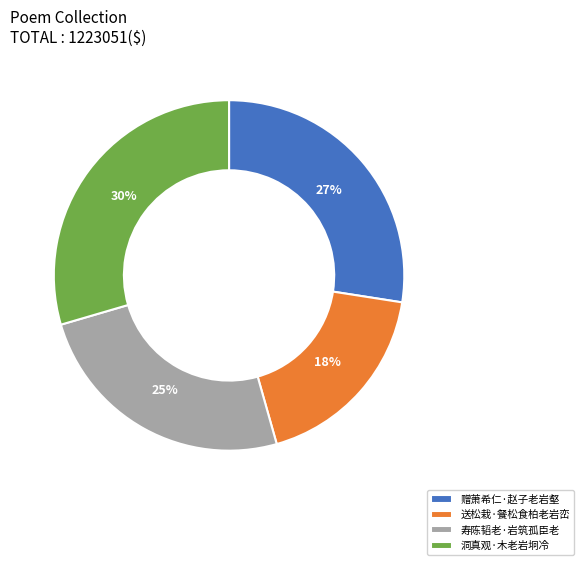

Approximately how many times larger is the value at 送松栽·餐松食柏老岩峦 compared to 赠萧希仁·赵子老岩壑?

0.7